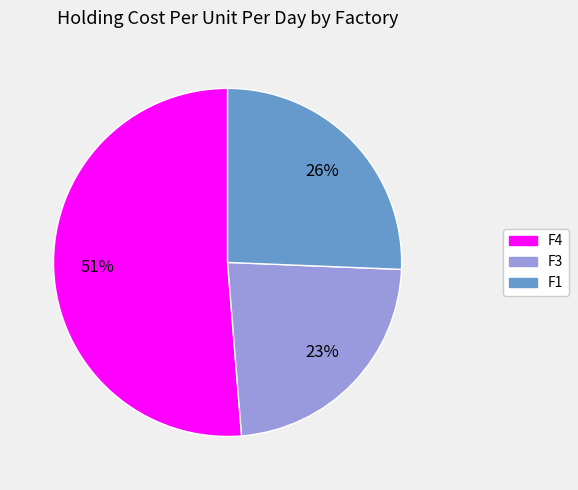

True or false: F3 accounts for 23% of the total.

True